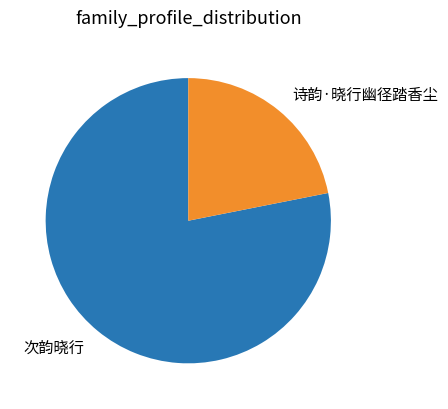

Which has a higher value, 次韵晓行 or 诗韵·晓行幽径踏香尘?

次韵晓行